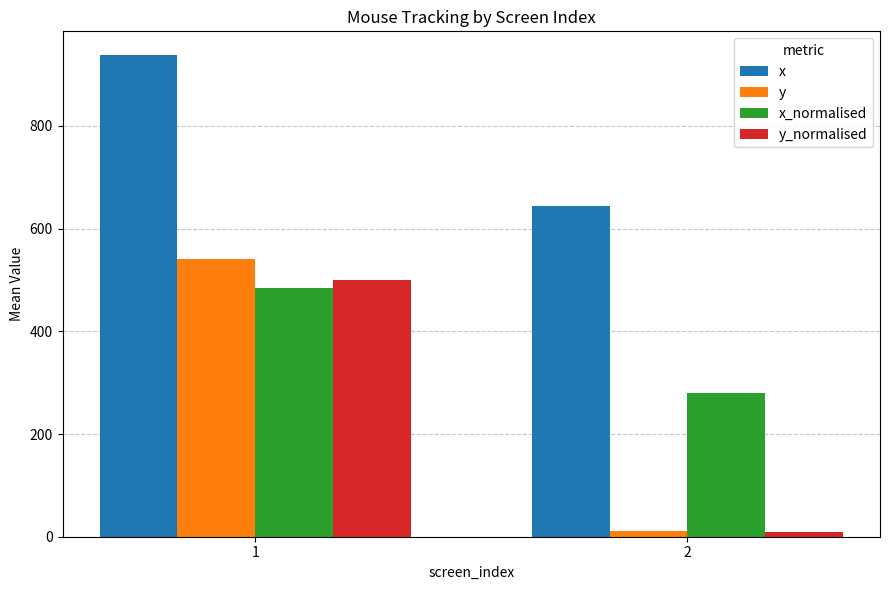

What is the sum of all x_normalised values?

764.2